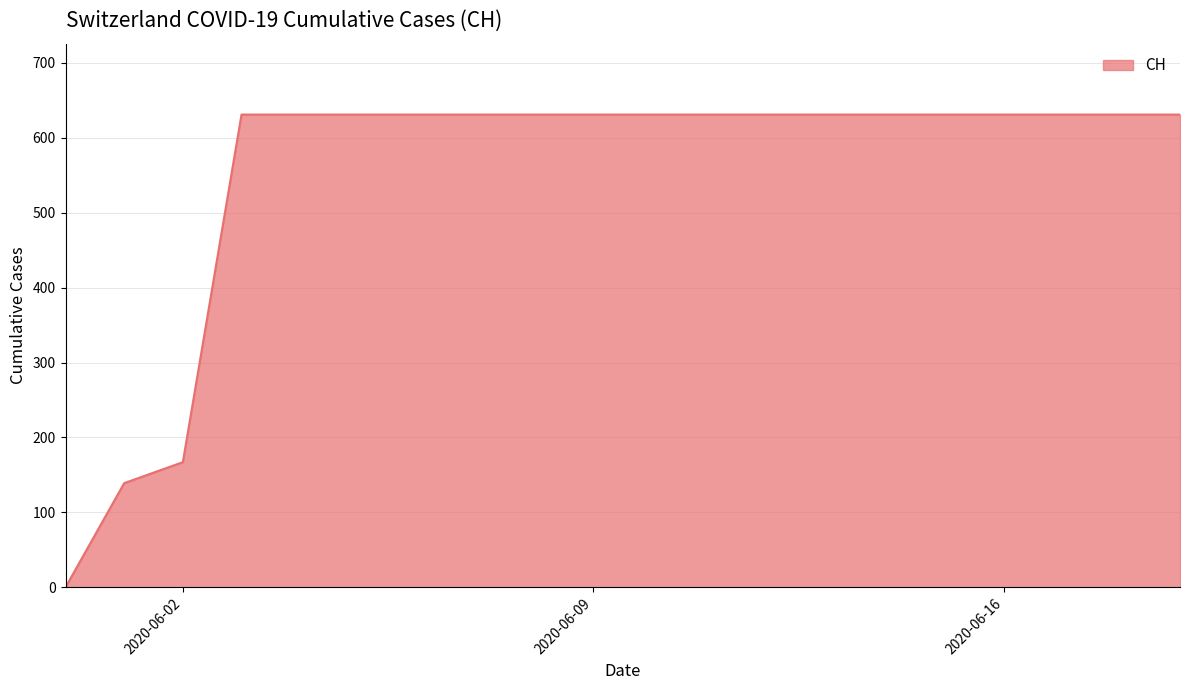

What is the maximum value shown in the chart?

631